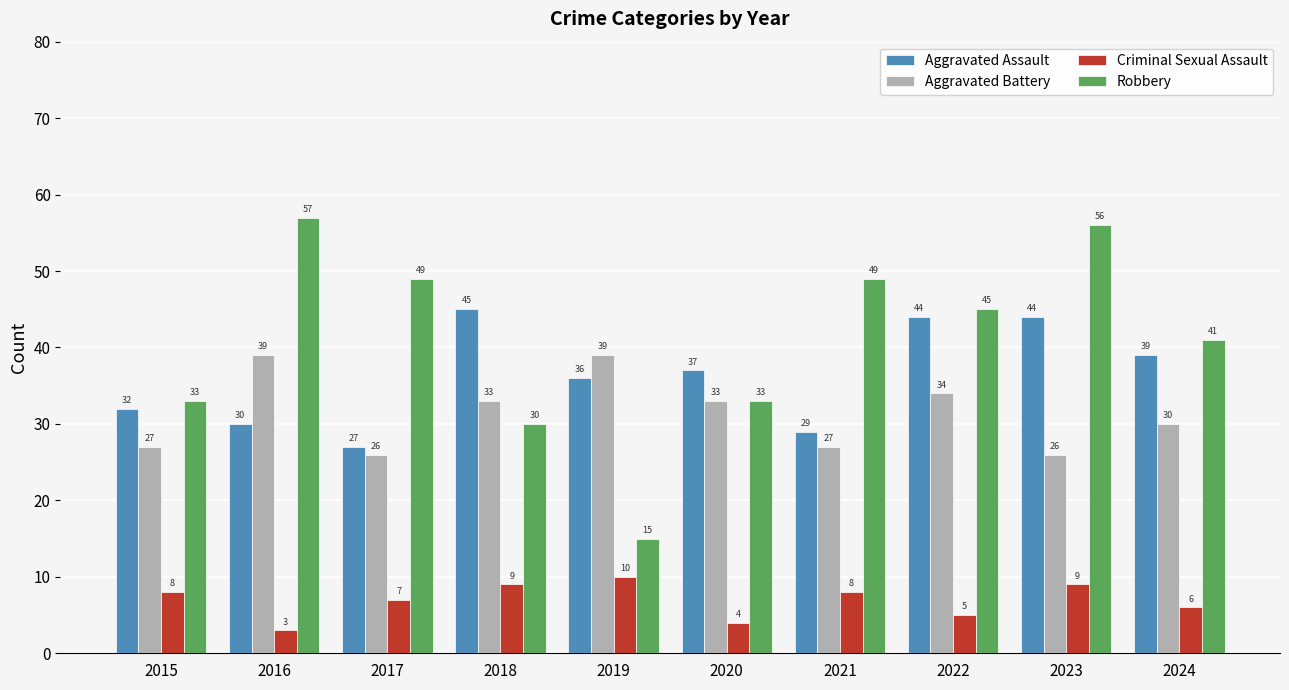

True or false: Aggravated Assault has a value of 15 at 2018.

False